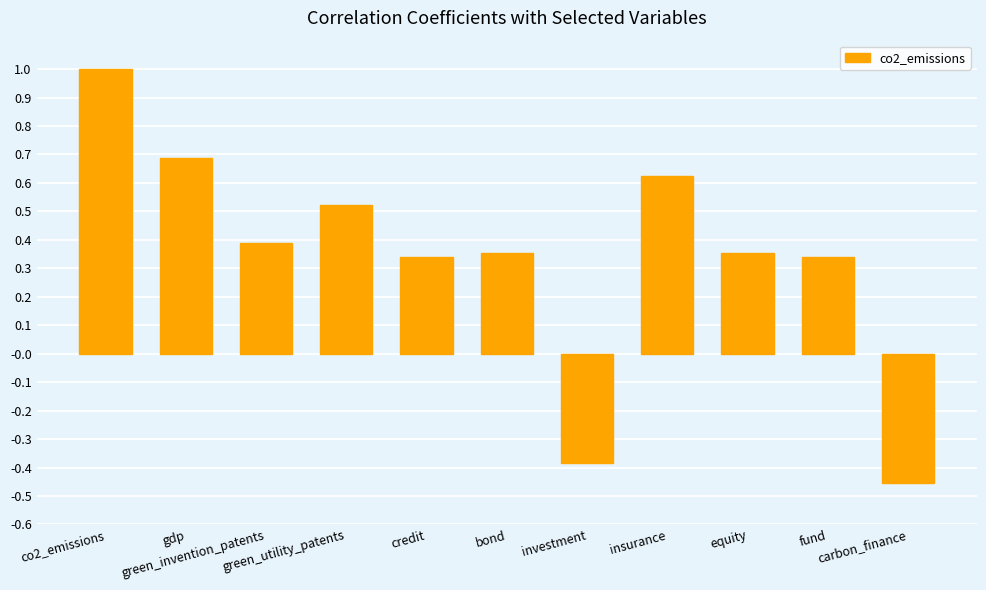

How many negative values are there?

2